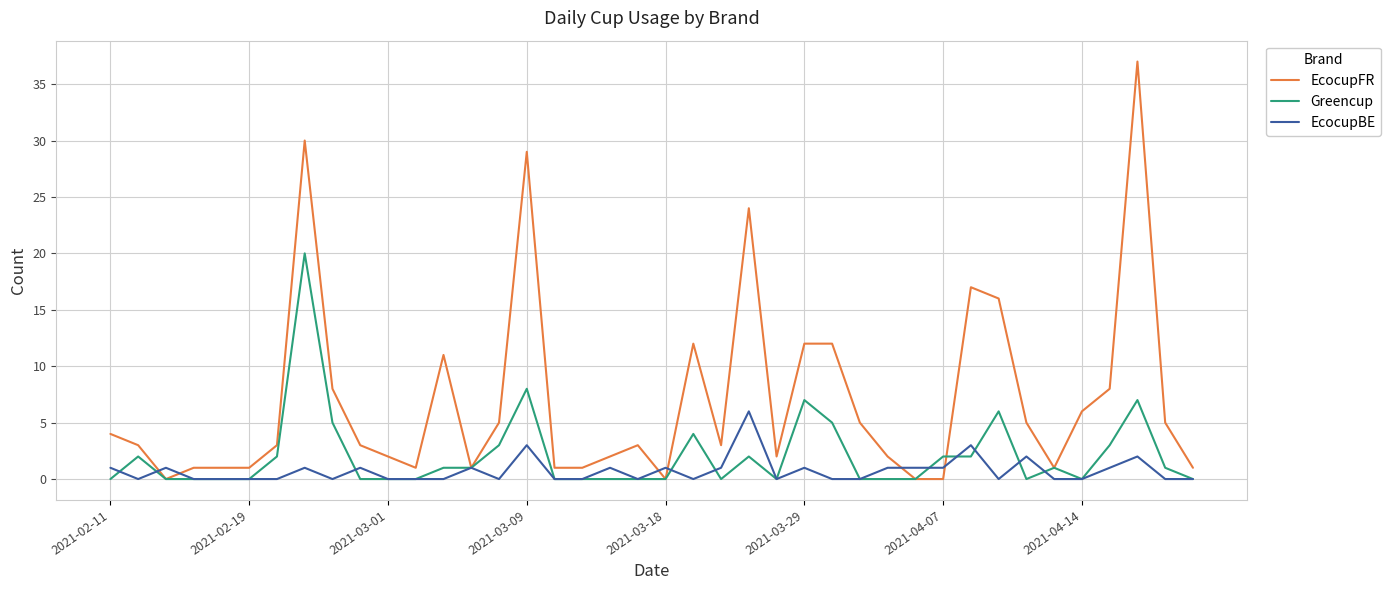

Which series has the widest spread of values?

EcocupFR